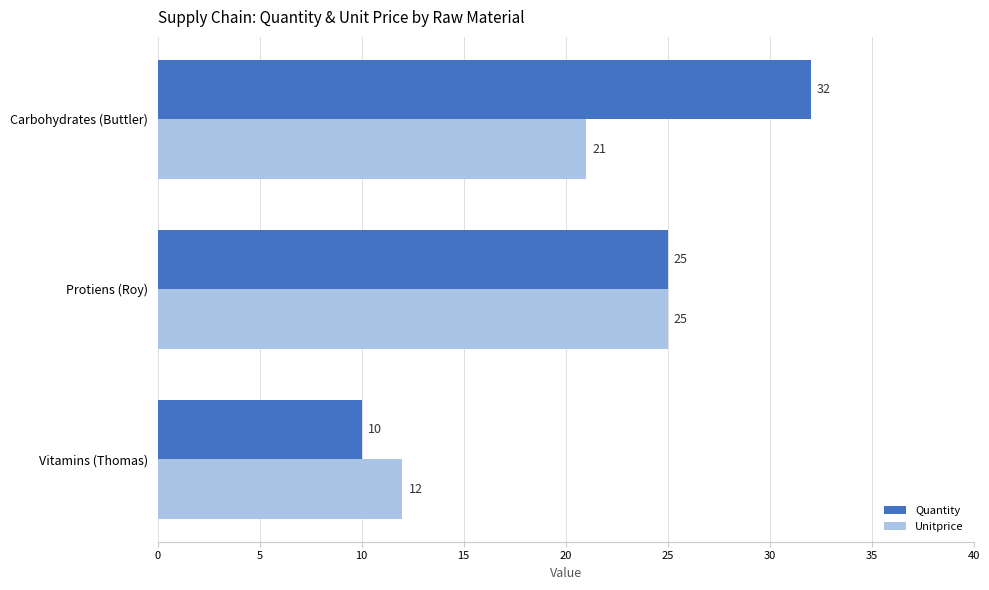

How many values in the Unitprice series are below 21?

1